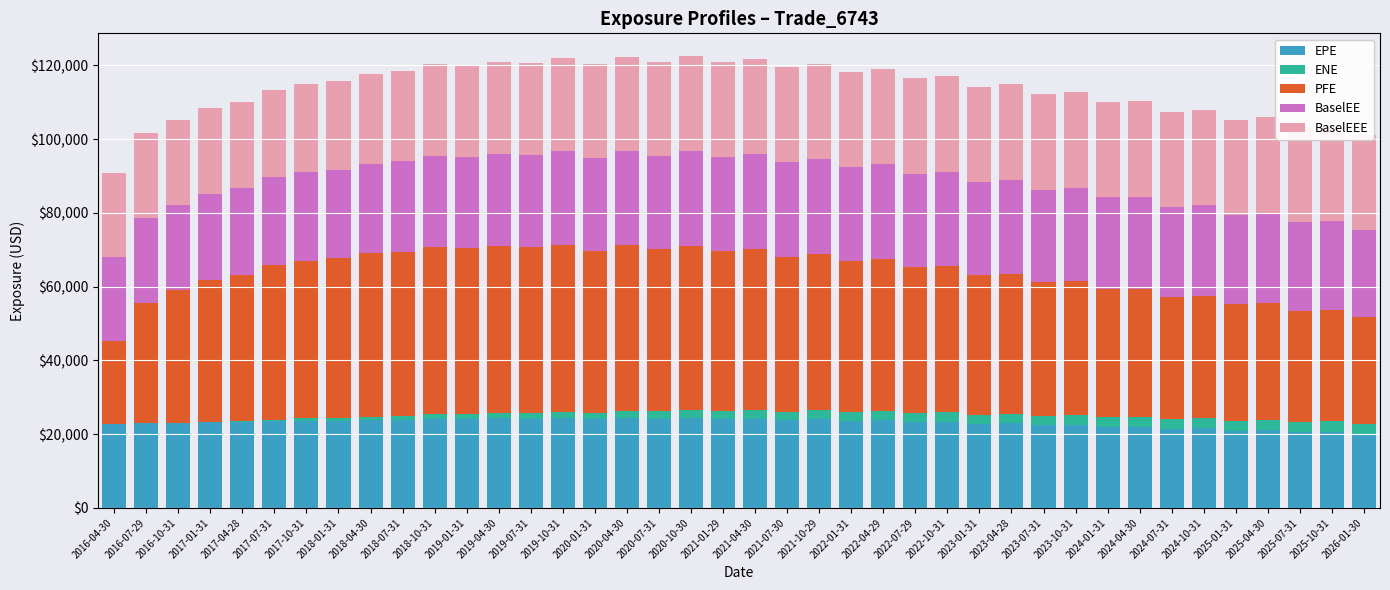

At 2021-10-29, list the series in order from smallest to largest.

ENE, EPE, BaselEE, BaselEEE, PFE